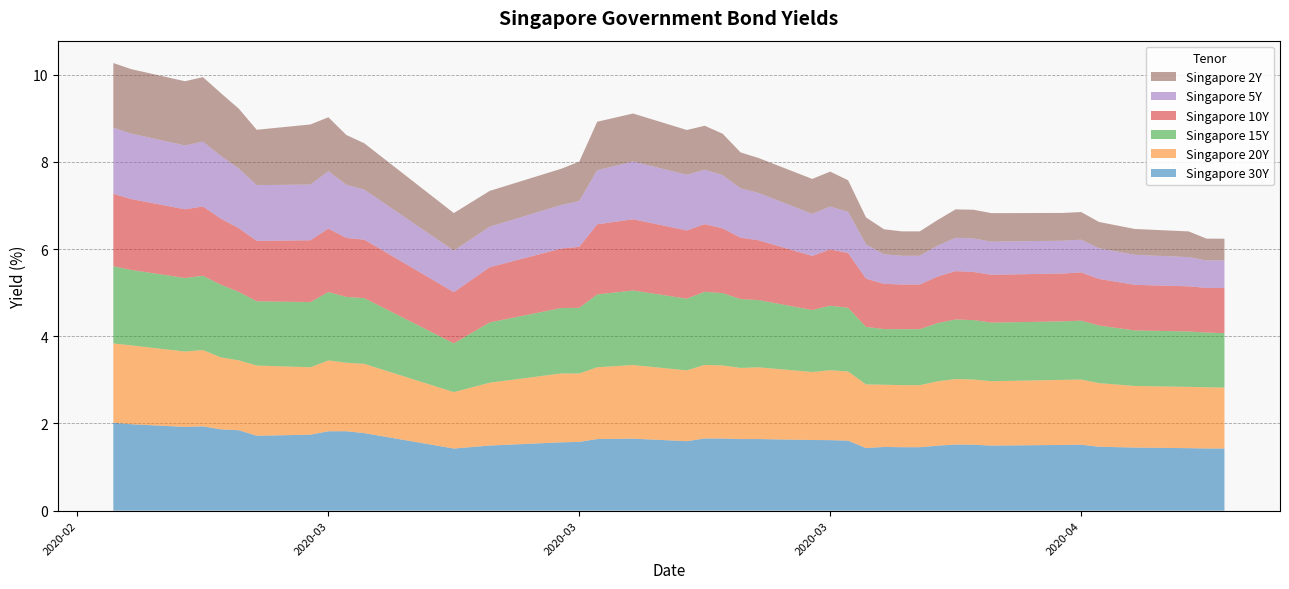

Reading left to right, what are all the values shown in this chart?

Singapore 30Y: 2020-02-20=2.0	2020-02-21=2.0	2020-02-24=1.9	2020-02-25=1.9	2020-02-26=1.9	2020-02-27=1.8	2020-02-28=1.7	2020-03-02=1.7	2020-03-03=1.8	2020-03-04=1.8	2020-03-05=1.8	2020-03-10=1.4	2020-03-12=1.5	2020-03-16=1.6	2020-03-17=1.6	2020-03-18=1.6	2020-03-20=1.7	2020-03-23=1.6	2020-03-24=1.7	2020-03-25=1.7	2020-03-26=1.6	2020-03-27=1.6	2020-03-30=1.6	2020-03-31=1.6	2020-04-01=1.6	2020-04-02=1.4	2020-04-03=1.5	2020-04-04=1.5	2020-04-05=1.5	2020-04-06=1.5	2020-04-07=1.5	2020-04-08=1.5	2020-04-09=1.5	2020-04-13=1.5	2020-04-14=1.5	2020-04-15=1.5	2020-04-17=1.4	2020-04-20=1.4	2020-04-21=1.4	2020-04-22=1.4
Singapore 20Y: 2020-02-20=1.8	2020-02-21=1.8	2020-02-24=1.7	2020-02-25=1.7	2020-02-26=1.6	2020-02-27=1.6	2020-02-28=1.6	2020-03-02=1.5	2020-03-03=1.6	2020-03-04=1.6	2020-03-05=1.6	2020-03-10=1.3	2020-03-12=1.4	2020-03-16=1.6	2020-03-17=1.6	2020-03-18=1.6	2020-03-20=1.7	2020-03-23=1.6	2020-03-24=1.7	2020-03-25=1.7	2020-03-26=1.6	2020-03-27=1.6	2020-03-30=1.6	2020-03-31=1.6	2020-04-01=1.6	2020-04-02=1.5	2020-04-03=1.4	2020-04-04=1.4	2020-04-05=1.4	2020-04-06=1.5	2020-04-07=1.5	2020-04-08=1.5	2020-04-09=1.5	2020-04-13=1.5	2020-04-14=1.5	2020-04-15=1.5	2020-04-17=1.4	2020-04-20=1.4	2020-04-21=1.4	2020-04-22=1.4
Singapore 15Y: 2020-02-20=1.8	2020-02-21=1.7	2020-02-24=1.7	2020-02-25=1.7	2020-02-26=1.7	2020-02-27=1.6	2020-02-28=1.5	2020-03-02=1.5	2020-03-03=1.6	2020-03-04=1.5	2020-03-05=1.5	2020-03-10=1.1	2020-03-12=1.4	2020-03-16=1.5	2020-03-17=1.5	2020-03-18=1.7	2020-03-20=1.7	2020-03-23=1.6	2020-03-24=1.7	2020-03-25=1.7	2020-03-26=1.6	2020-03-27=1.5	2020-03-30=1.4	2020-03-31=1.5	2020-04-01=1.5	2020-04-02=1.3	2020-04-03=1.3	2020-04-04=1.3	2020-04-05=1.3	2020-04-06=1.3	2020-04-07=1.4	2020-04-08=1.4	2020-04-09=1.3	2020-04-13=1.3	2020-04-14=1.4	2020-04-15=1.3	2020-04-17=1.3	2020-04-20=1.3	2020-04-21=1.3	2020-04-22=1.2
Singapore 10Y: 2020-02-20=1.7	2020-02-21=1.6	2020-02-24=1.6	2020-02-25=1.6	2020-02-26=1.5	2020-02-27=1.5	2020-02-28=1.4	2020-03-02=1.4	2020-03-03=1.5	2020-03-04=1.4	2020-03-05=1.3	2020-03-10=1.2	2020-03-12=1.3	2020-03-16=1.4	2020-03-17=1.4	2020-03-18=1.6	2020-03-20=1.6	2020-03-23=1.6	2020-03-24=1.6	2020-03-25=1.5	2020-03-26=1.4	2020-03-27=1.4	2020-03-30=1.2	2020-03-31=1.3	2020-04-01=1.3	2020-04-02=1.1	2020-04-03=1.0	2020-04-04=1.0	2020-04-05=1.0	2020-04-06=1.1	2020-04-07=1.1	2020-04-08=1.1	2020-04-09=1.1	2020-04-13=1.1	2020-04-14=1.1	2020-04-15=1.1	2020-04-17=1.0	2020-04-20=1.0	2020-04-21=1.0	2020-04-22=1.0
Singapore 5Y: 2020-02-20=1.5	2020-02-21=1.5	2020-02-24=1.5	2020-02-25=1.5	2020-02-26=1.4	2020-02-27=1.4	2020-02-28=1.3	2020-03-02=1.3	2020-03-03=1.3	2020-03-04=1.2	2020-03-05=1.1	2020-03-10=1.0	2020-03-12=0.9	2020-03-16=1.0	2020-03-17=1.1	2020-03-18=1.2	2020-03-20=1.3	2020-03-23=1.3	2020-03-24=1.2	2020-03-25=1.2	2020-03-26=1.1	2020-03-27=1.1	2020-03-30=1.0	2020-03-31=1.0	2020-04-01=0.9	2020-04-02=0.8	2020-04-03=0.7	2020-04-04=0.7	2020-04-05=0.7	2020-04-06=0.7	2020-04-07=0.8	2020-04-08=0.8	2020-04-09=0.8	2020-04-13=0.8	2020-04-14=0.8	2020-04-15=0.7	2020-04-17=0.7	2020-04-20=0.7	2020-04-21=0.6	2020-04-22=0.6
Singapore 2Y: 2020-02-20=1.5	2020-02-21=1.5	2020-02-24=1.5	2020-02-25=1.5	2020-02-26=1.4	2020-02-27=1.4	2020-02-28=1.3	2020-03-02=1.4	2020-03-03=1.2	2020-03-04=1.1	2020-03-05=1.1	2020-03-10=0.9	2020-03-12=0.8	2020-03-16=0.8	2020-03-17=0.9	2020-03-18=1.1	2020-03-20=1.1	2020-03-23=1.0	2020-03-24=1.0	2020-03-25=0.9	2020-03-26=0.8	2020-03-27=0.8	2020-03-30=0.8	2020-03-31=0.8	2020-04-01=0.7	2020-04-02=0.6	2020-04-03=0.6	2020-04-04=0.6	2020-04-05=0.6	2020-04-06=0.6	2020-04-07=0.7	2020-04-08=0.7	2020-04-09=0.7	2020-04-13=0.6	2020-04-14=0.6	2020-04-15=0.6	2020-04-17=0.6	2020-04-20=0.6	2020-04-21=0.5	2020-04-22=0.5